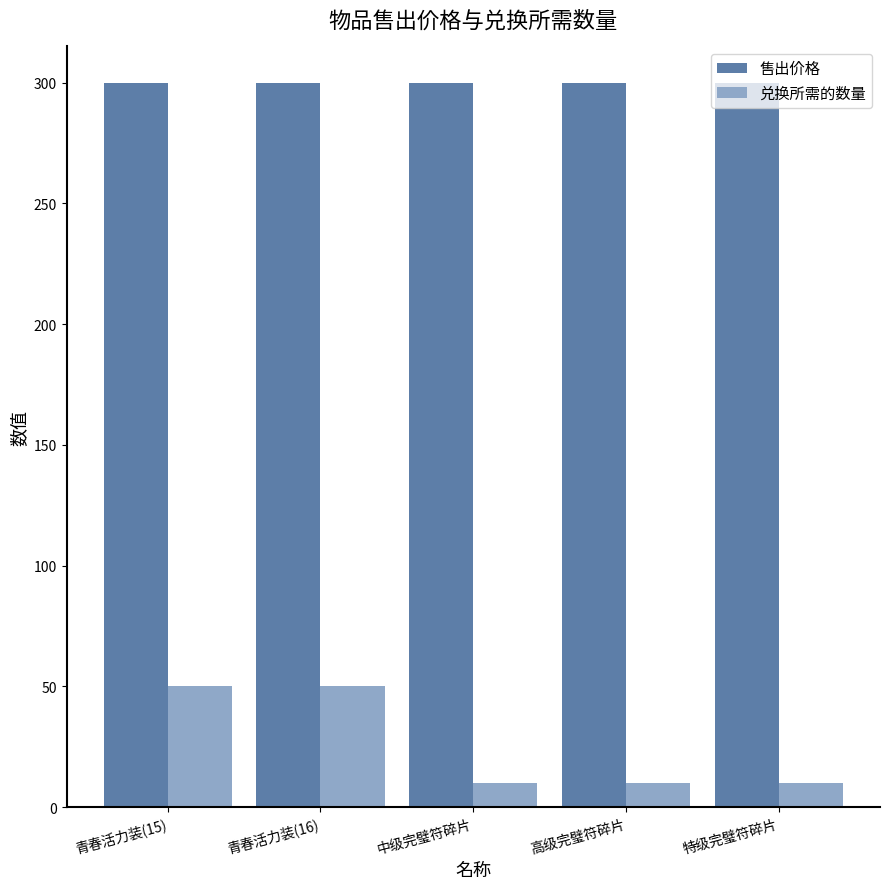

What is the difference between the 兑换所需的数量 values at 青春活力装(15) and 高级完璧符碎片?

40